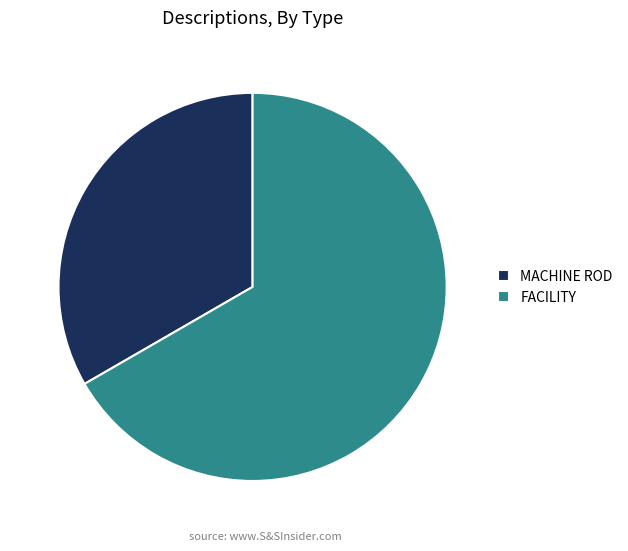

What is the majority slice?

FACILITY